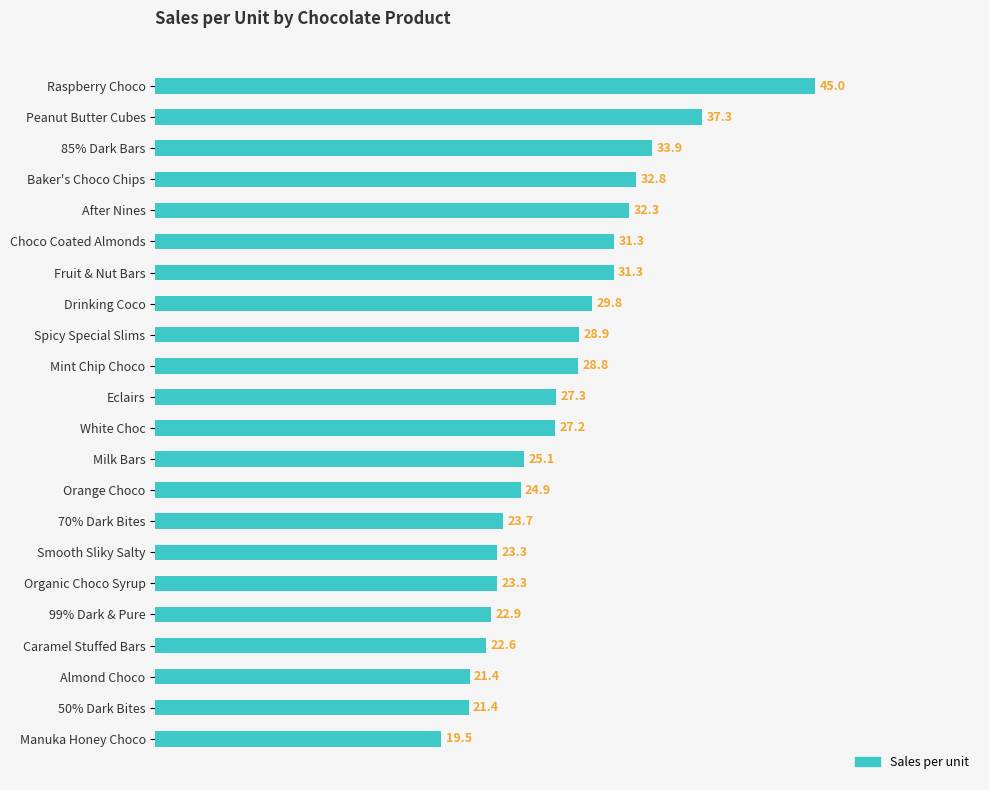

Does the chart contain stacked bars?

No